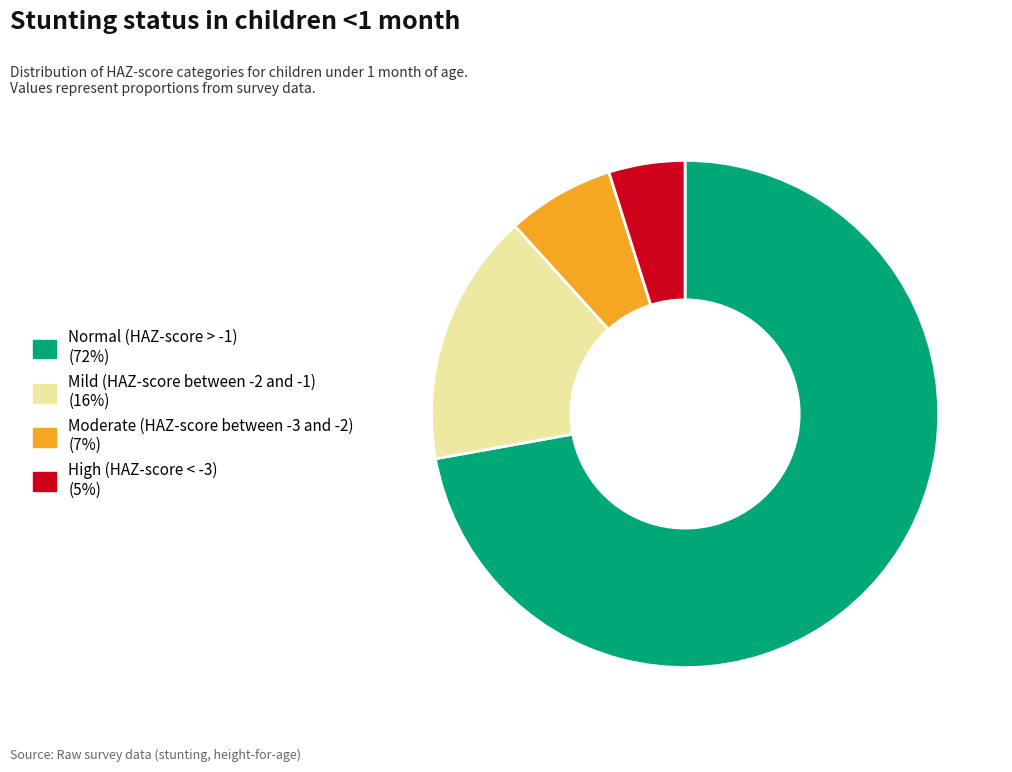

Which has a higher value, Mild (HAZ-score between -2 and -1) or Moderate (HAZ-score between -3 and -2)?

Mild (HAZ-score between -2 and -1)